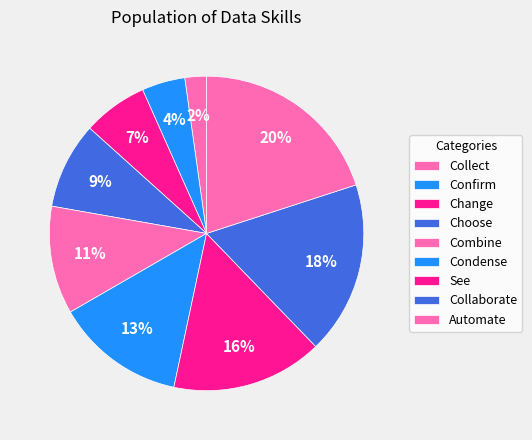

Is there a majority slice in this chart?

No